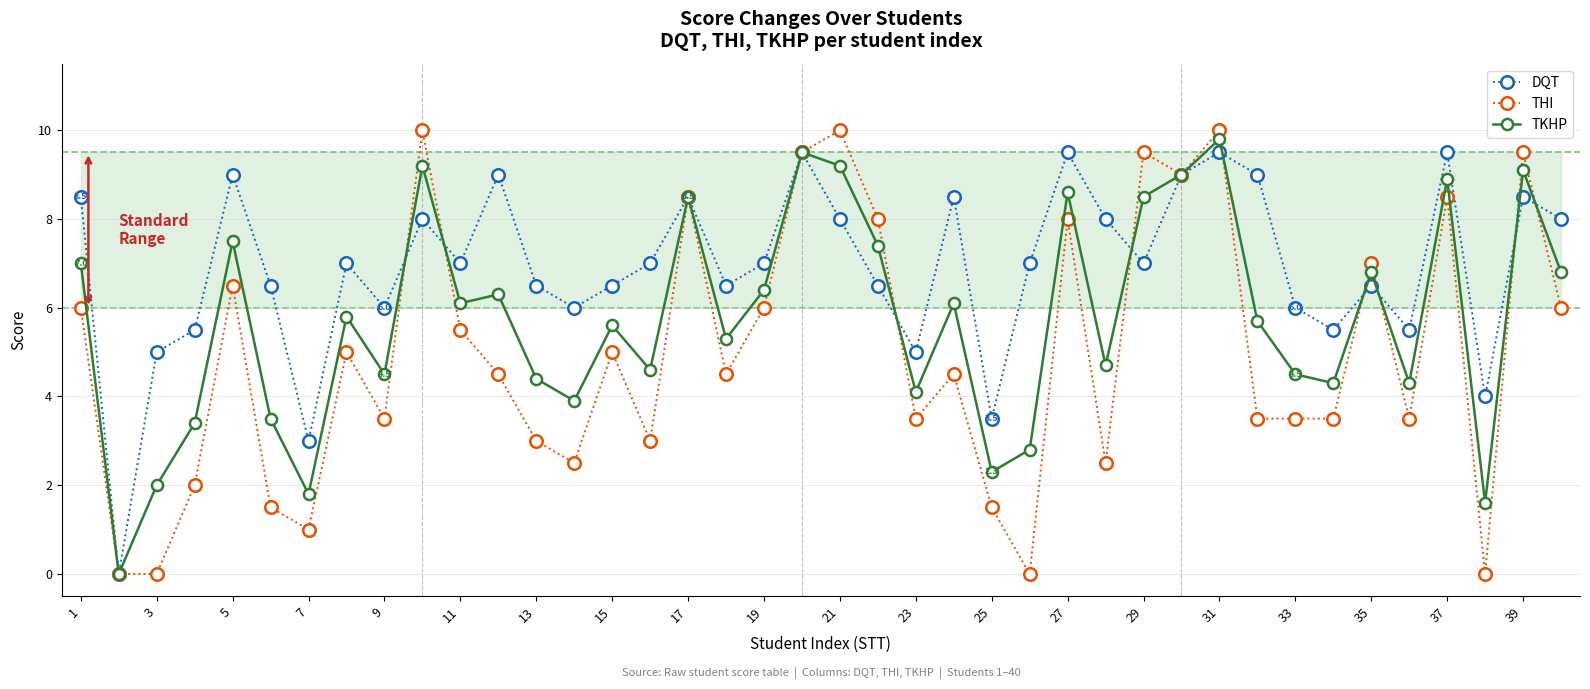

Count the number of data series in this chart.

3